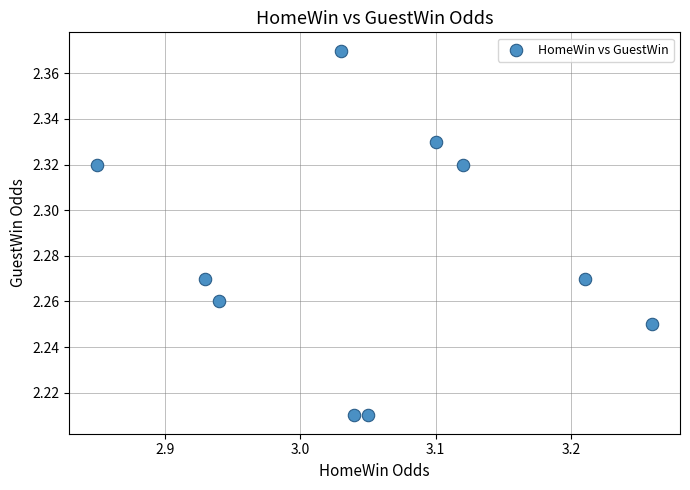

What is the range of X values (max minus min)?

0.4